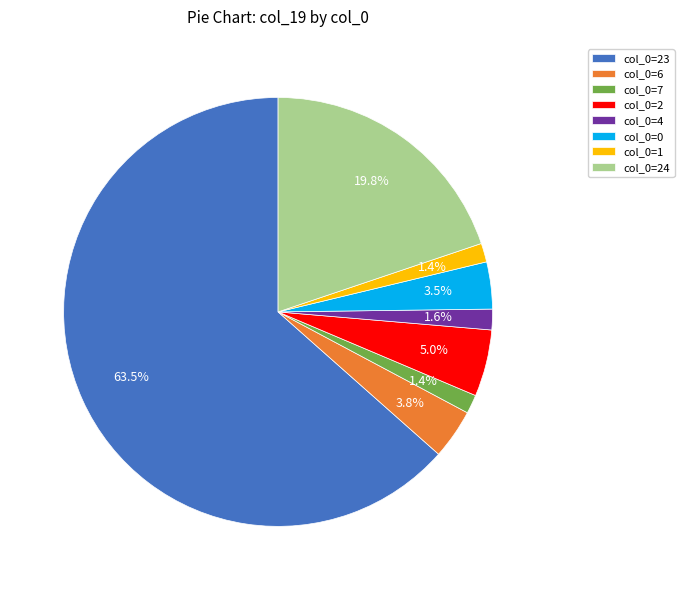

How many slices are in this pie chart?

8